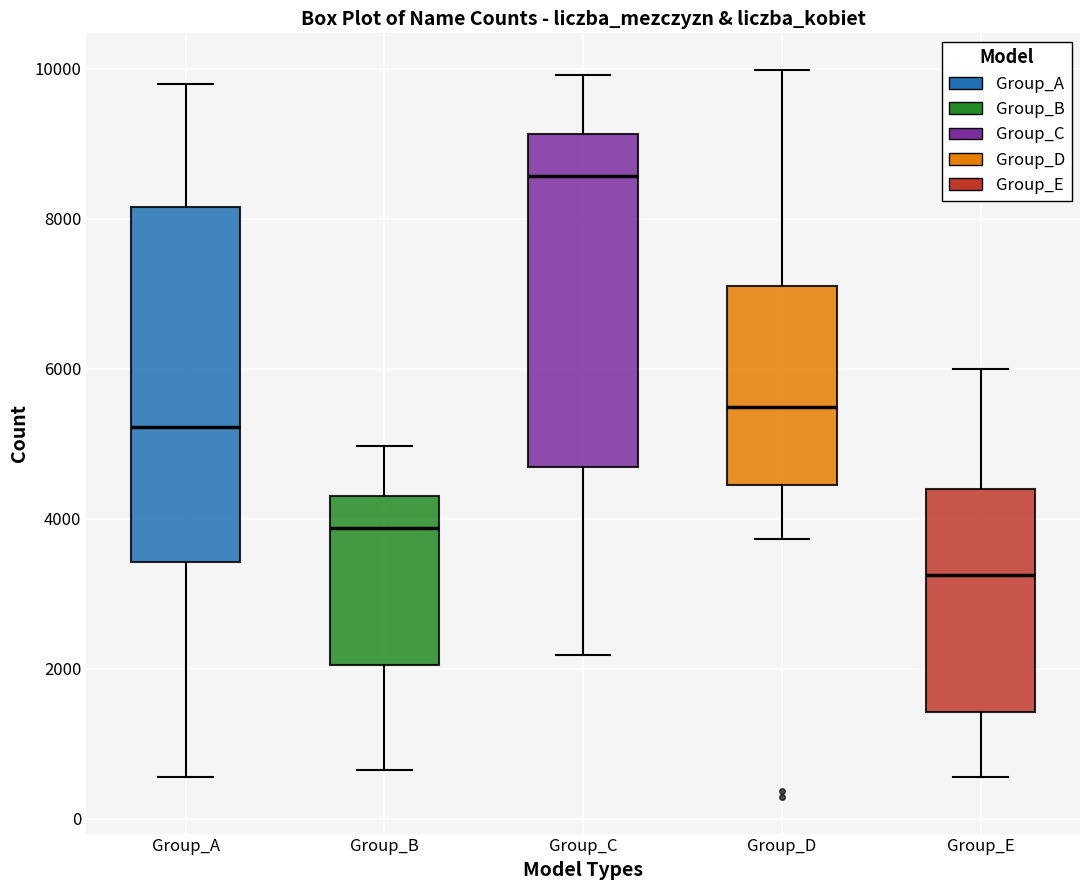

Reading left to right, transcribe this box plot: for each box, give where its median line is, the range the box spans, and where its two whiskers end, as read against the y-axis. The values are not printed on the chart, so give them approximately, as read against the axis.

Group_A: median 5200, box 3400 to 8200, whiskers 600 to 9800
Group_B: median 3800, box 2000 to 4400, whiskers 600 to 5000
Group_C: median 8600, box 4600 to 9200, whiskers 2200 to 10000
Group_D: median 5400, box 4400 to 7200, whiskers 3800 to 10000
Group_E: median 3200, box 1400 to 4400, whiskers 600 to 6000